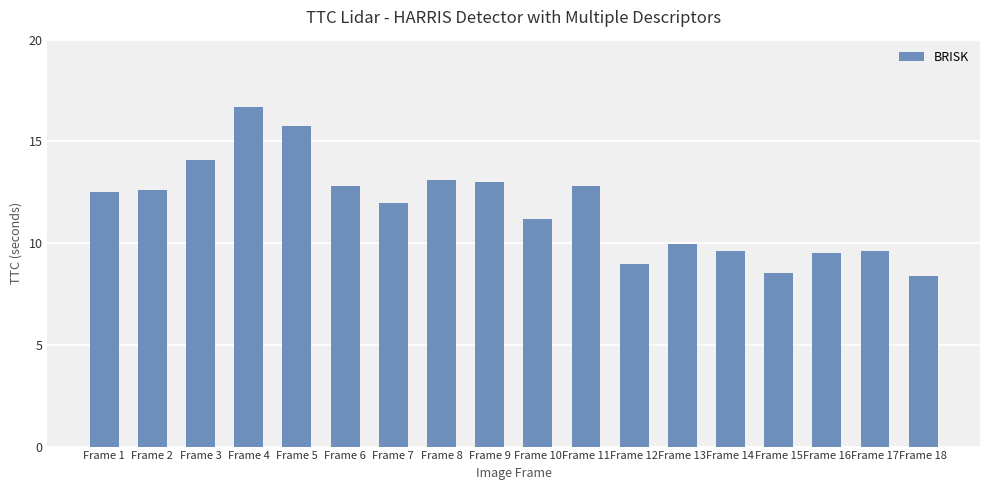

Where does the data first go above 12?

Frame 1